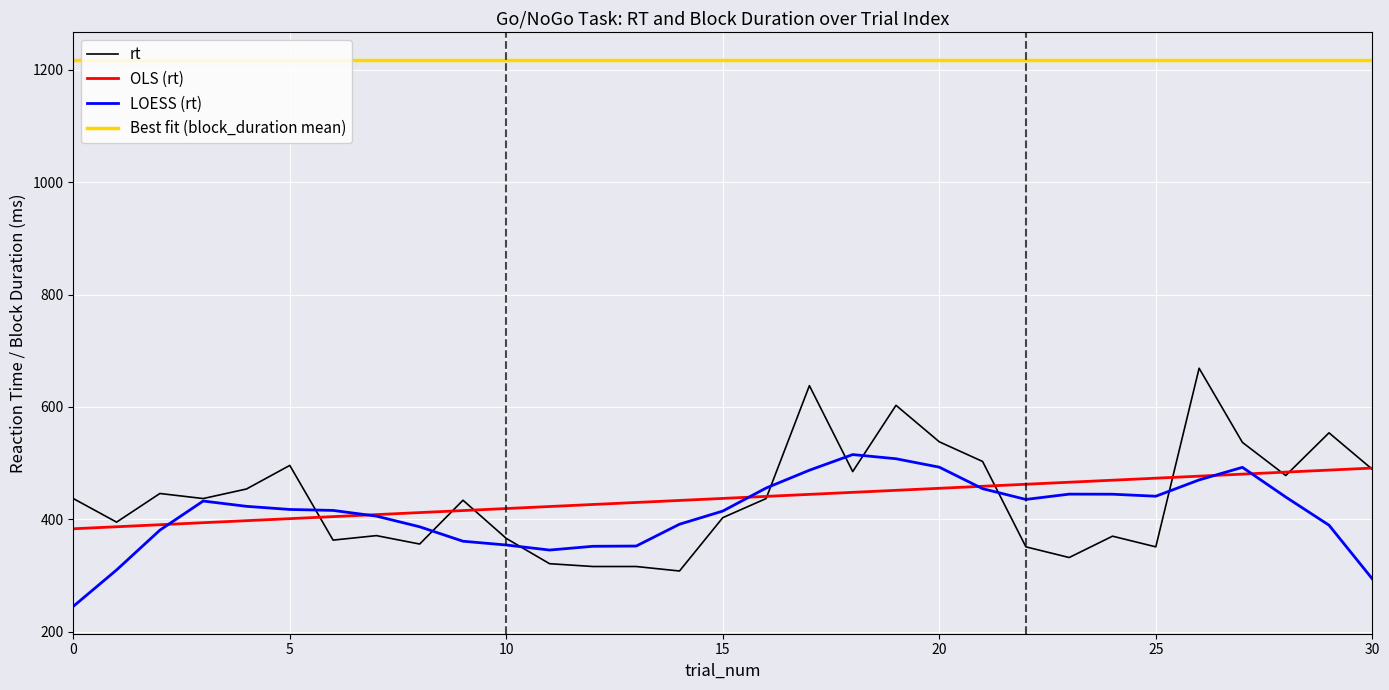

True or false: Best fit (block_duration mean) and rt intersect in this chart.

False